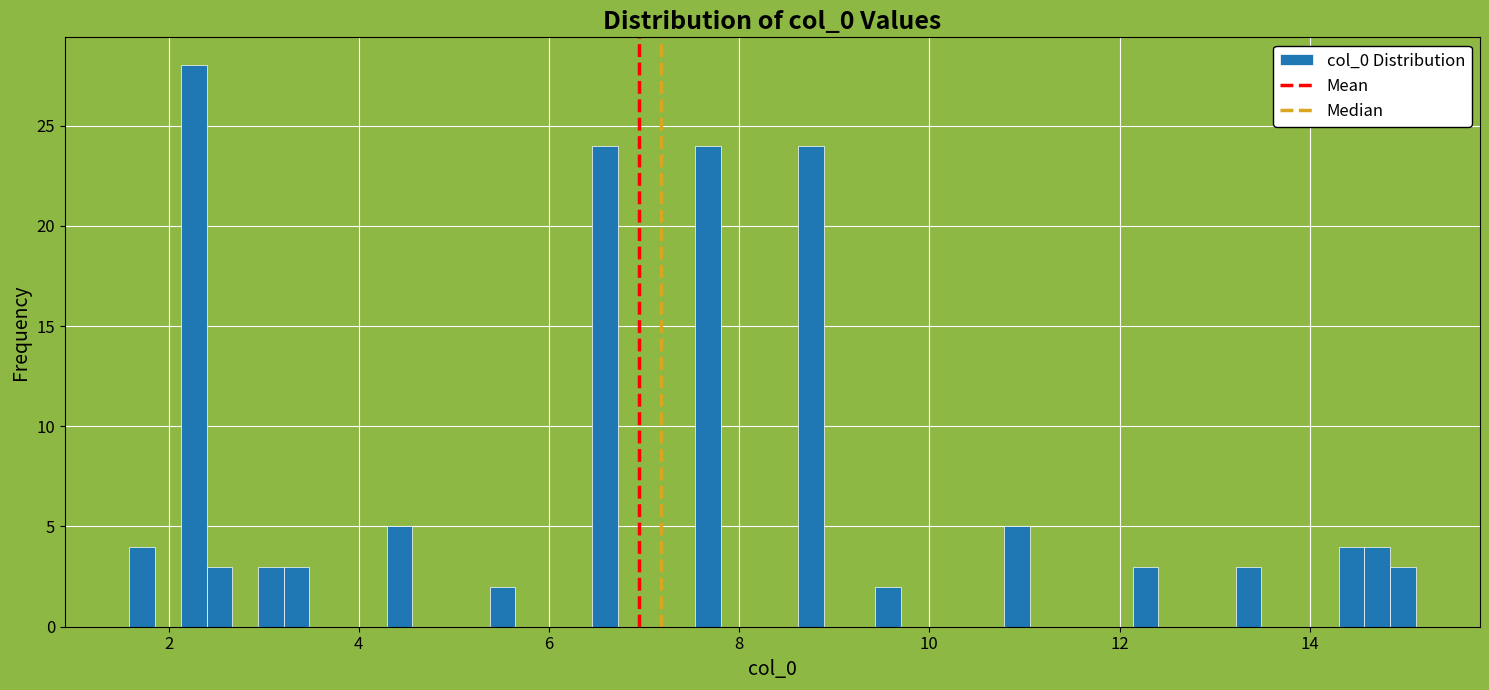

Around what value on the x-axis is the tallest bar? Give the approximate position of its centre, as read against the axis.

2.2